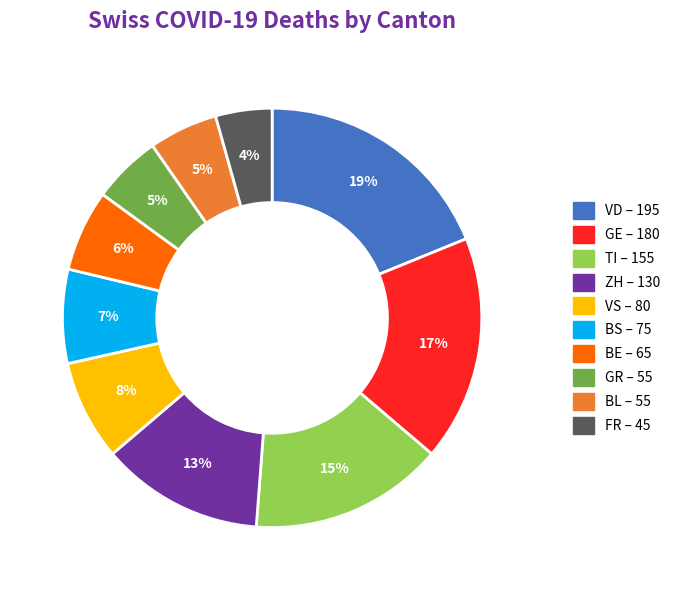

Is there any slice that represents more than half of the pie?

No